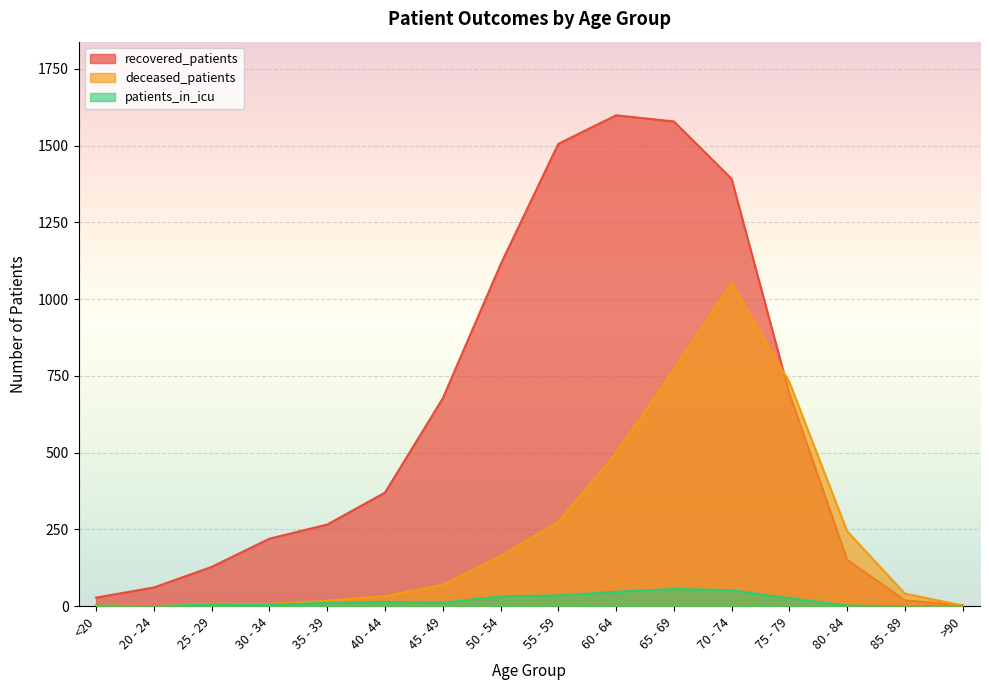

At which category is the sum across all series the highest?

70 - 74